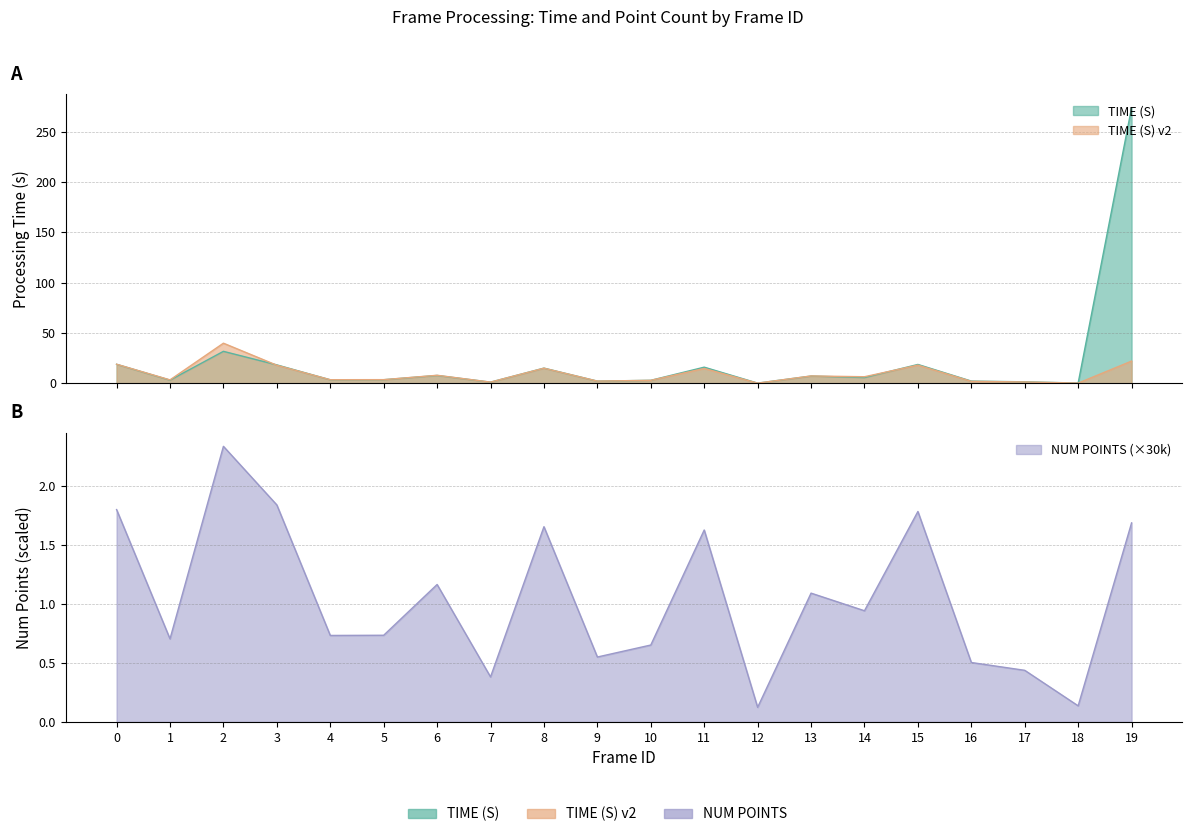

How many lines are shown in the chart?

3